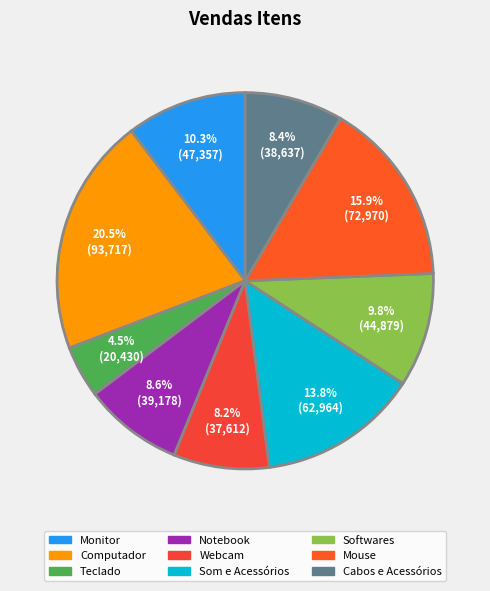

What is the smallest slice in the pie chart?

Teclado